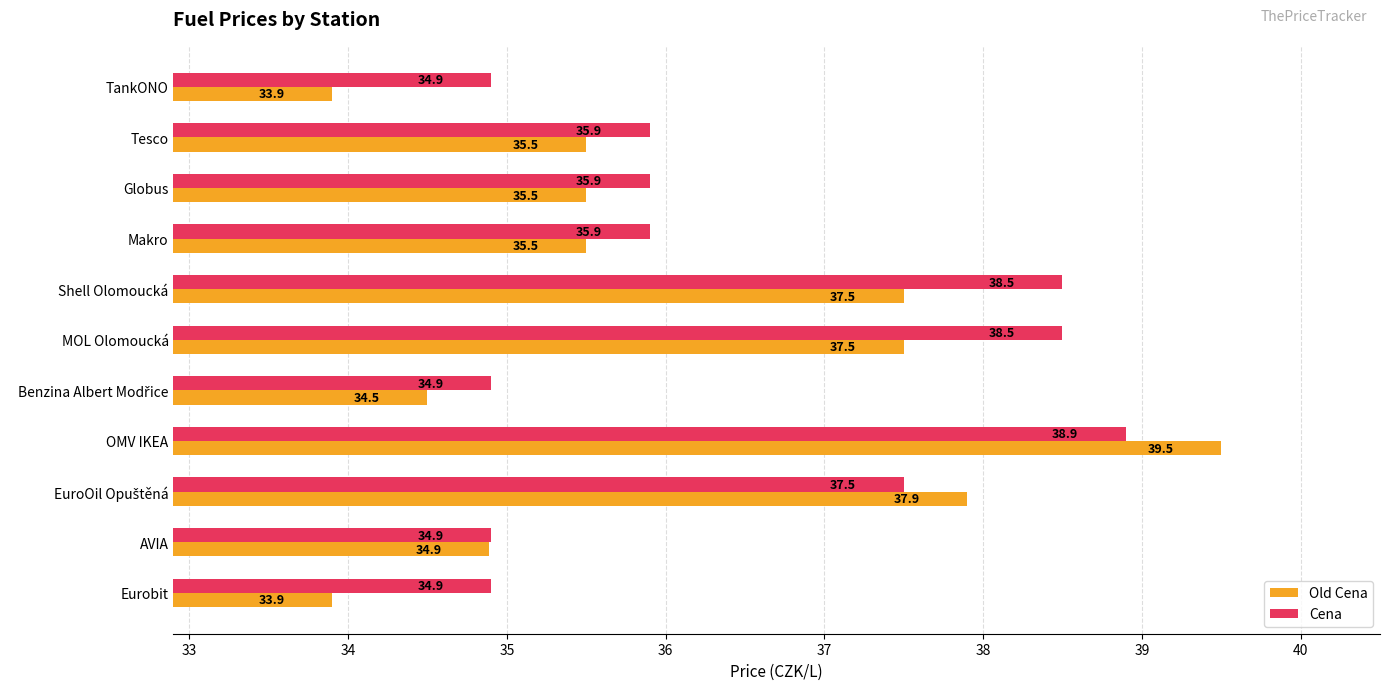

Which series has the largest range (max minus min)?

Old Cena